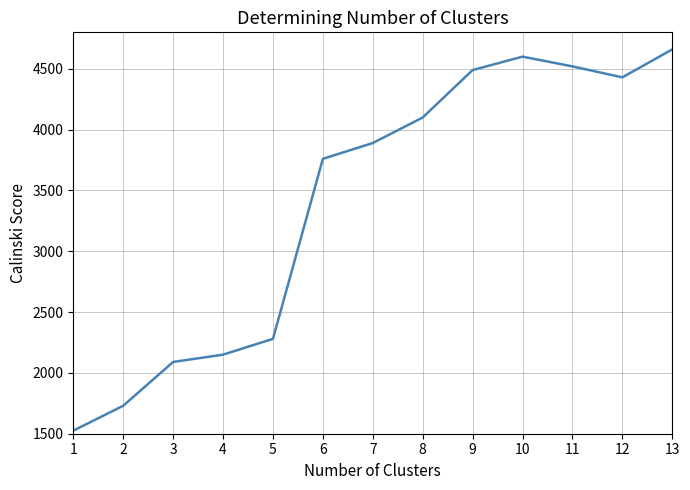

What is the minimum value shown in the chart?

1525